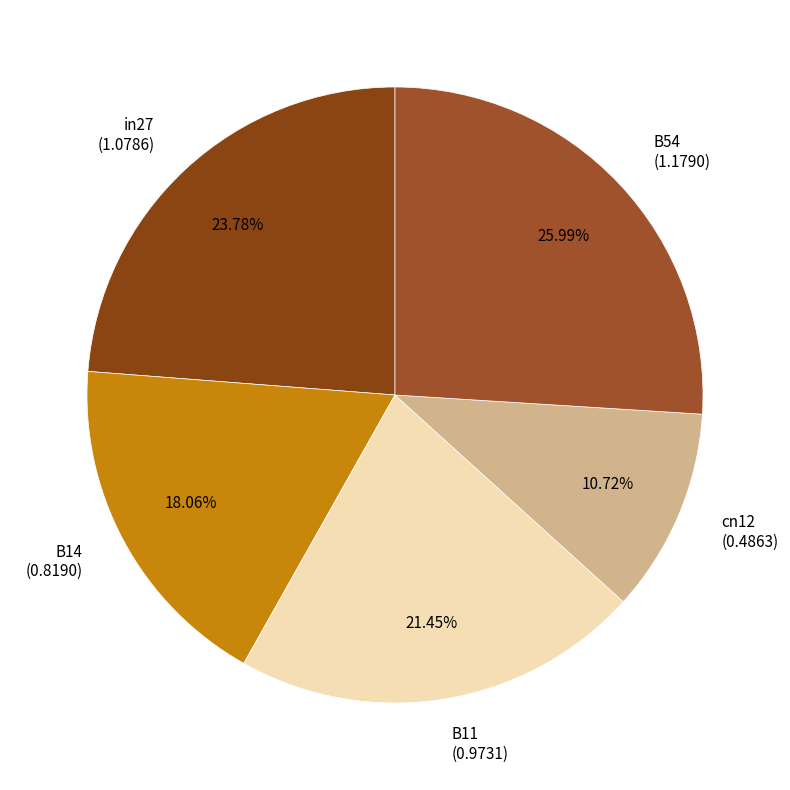

To the nearest percent, what is the difference between the largest and smallest slice percentages?

15%